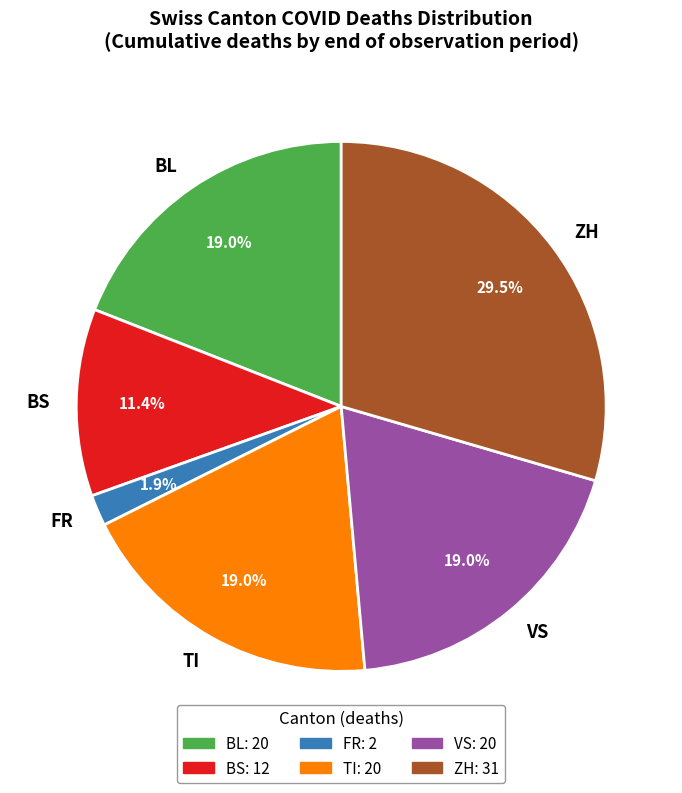

Between ZH and FR, which is larger?

ZH